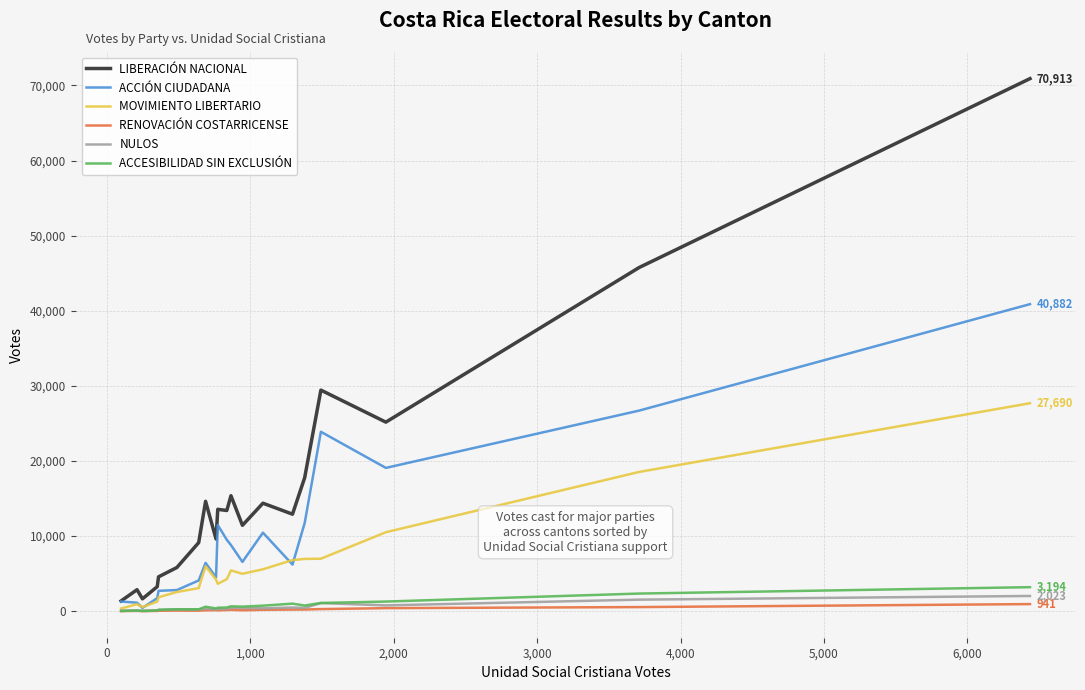

Which series has the largest total across all categories?

LIBERACIÓN NACIONAL